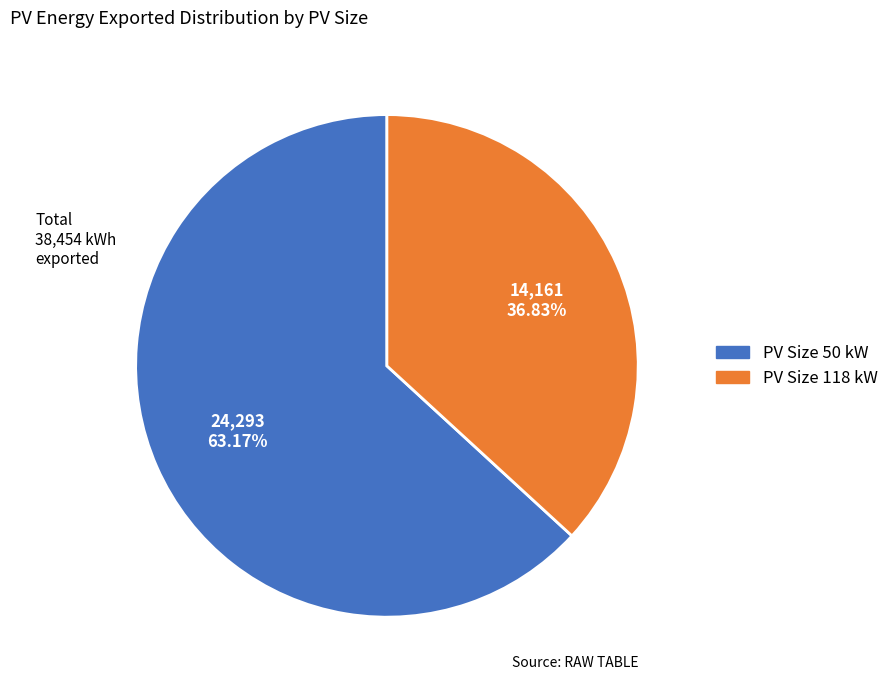

Count the number of slices in the pie.

2